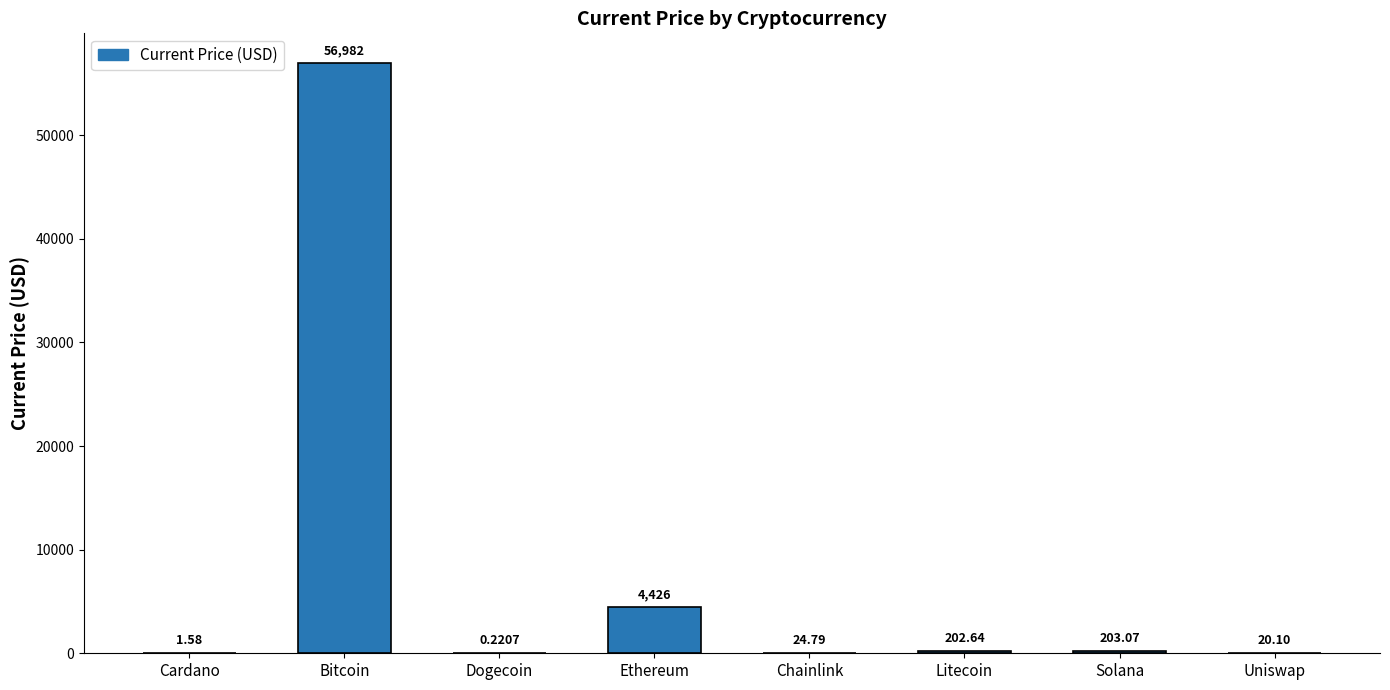

What is the maximum value shown in the chart?

56982.0